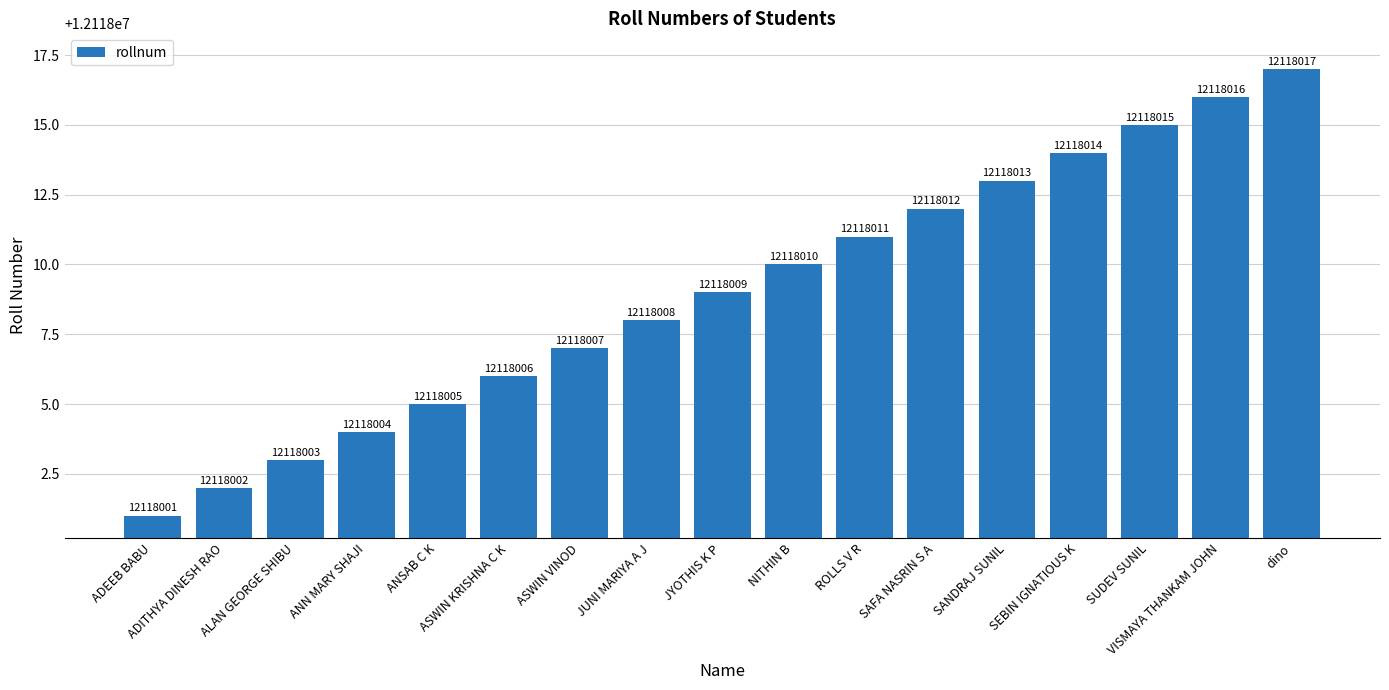

Rank the categories by value from lowest to highest.

ADEEB BABU, ADITHYA DINESH RAO, ALAN GEORGE SHIBU, ANN MARY SHAJI, ANSAB C K, ASWIN KRISHNA C K, ASWIN VINOD, JUNI MARIYA A J, JYOTHIS K P, NITHIN B, ROLLS V R, SAFA NASRIN S A, SANDRAJ SUNIL, SEBIN IGNATIOUS K, SUDEV SUNIL, VISMAYA THANKAM JOHN, dino